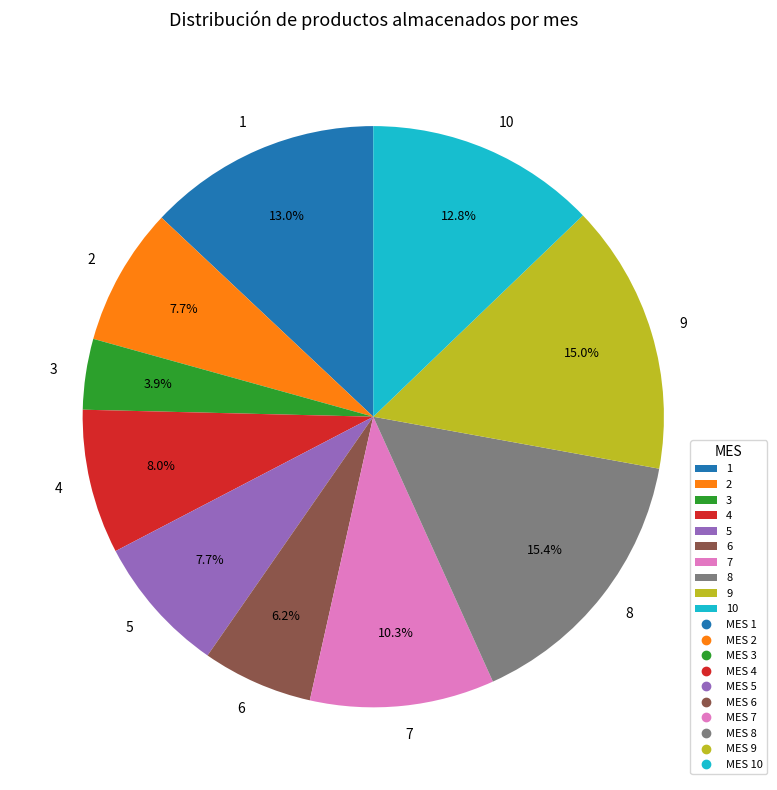

The 8 slice represents 30% of the pie. True or false?

False